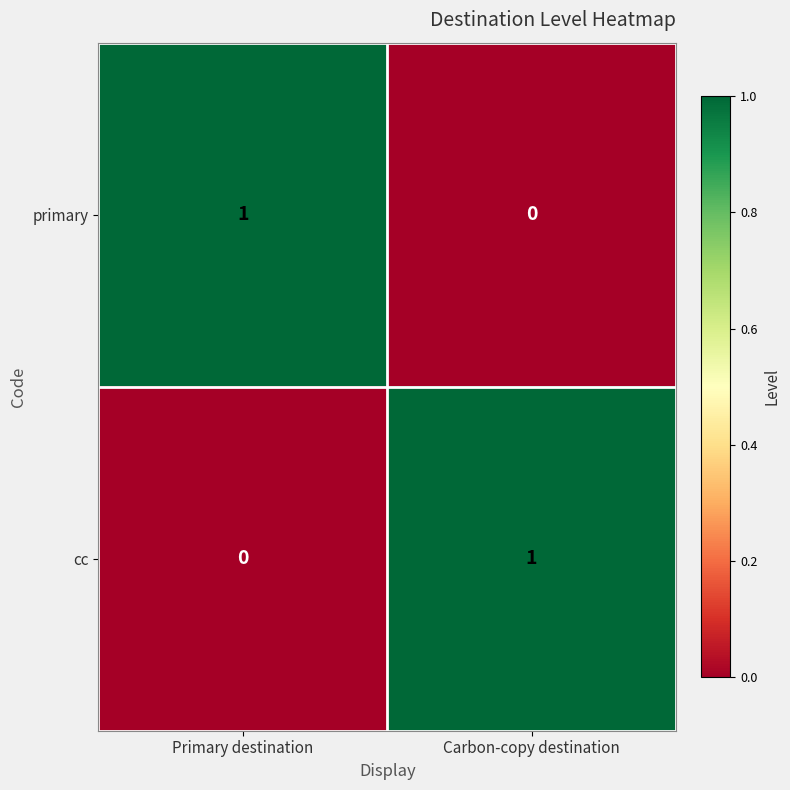

How many series are shown in this chart?

2